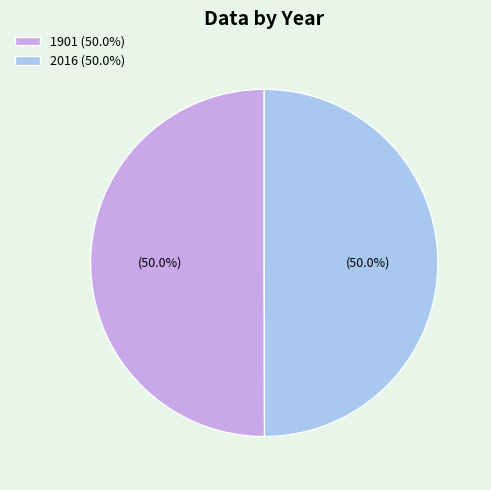

How many slices are in this pie chart?

2